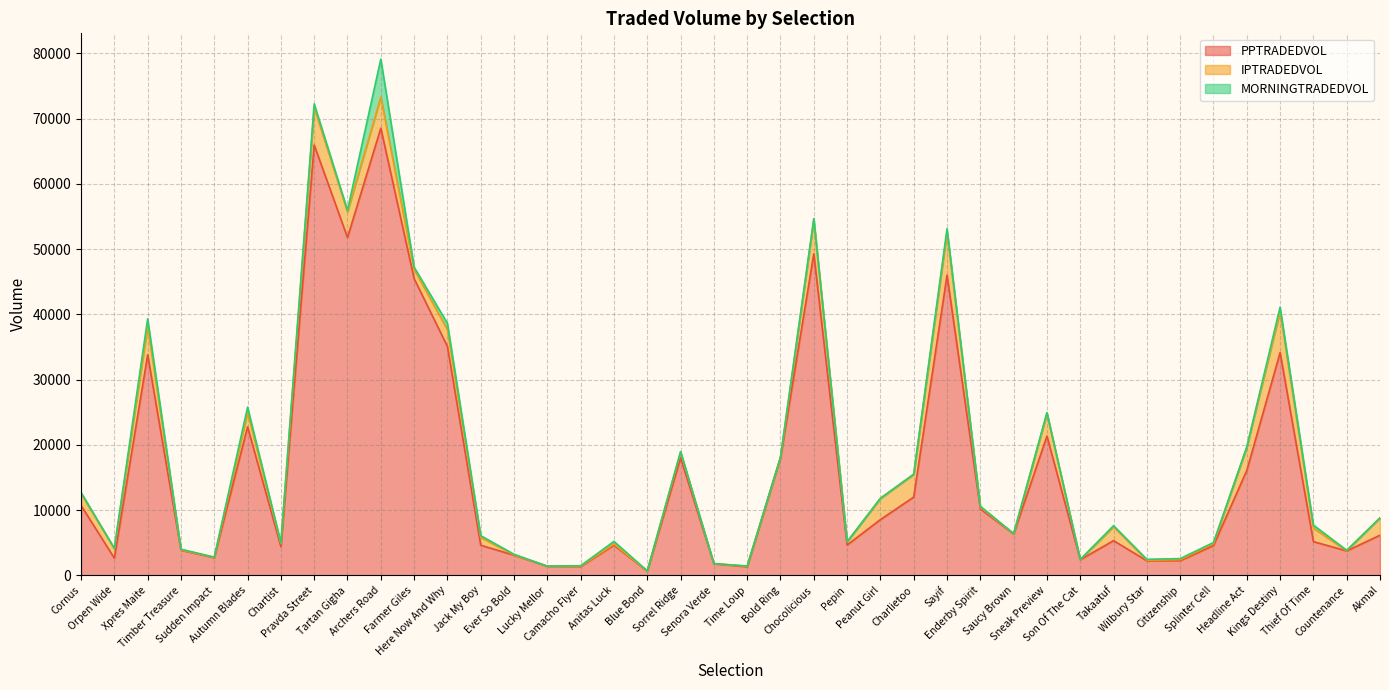

Where is PPTRADEDVOL nearest to the value 34582?

Kings Destiny